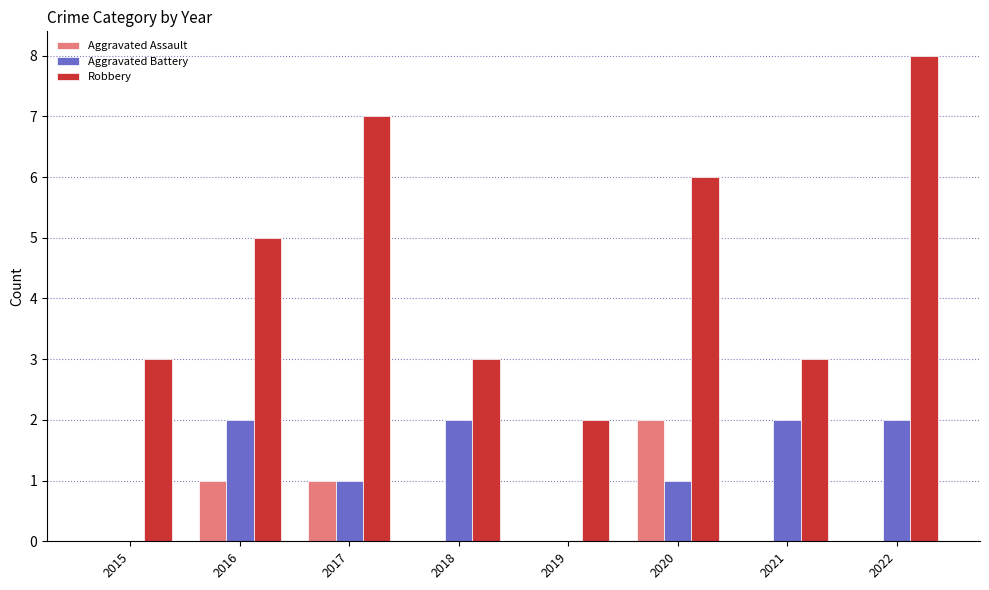

The Robbery series shows 5 at 2018. True or false?

False